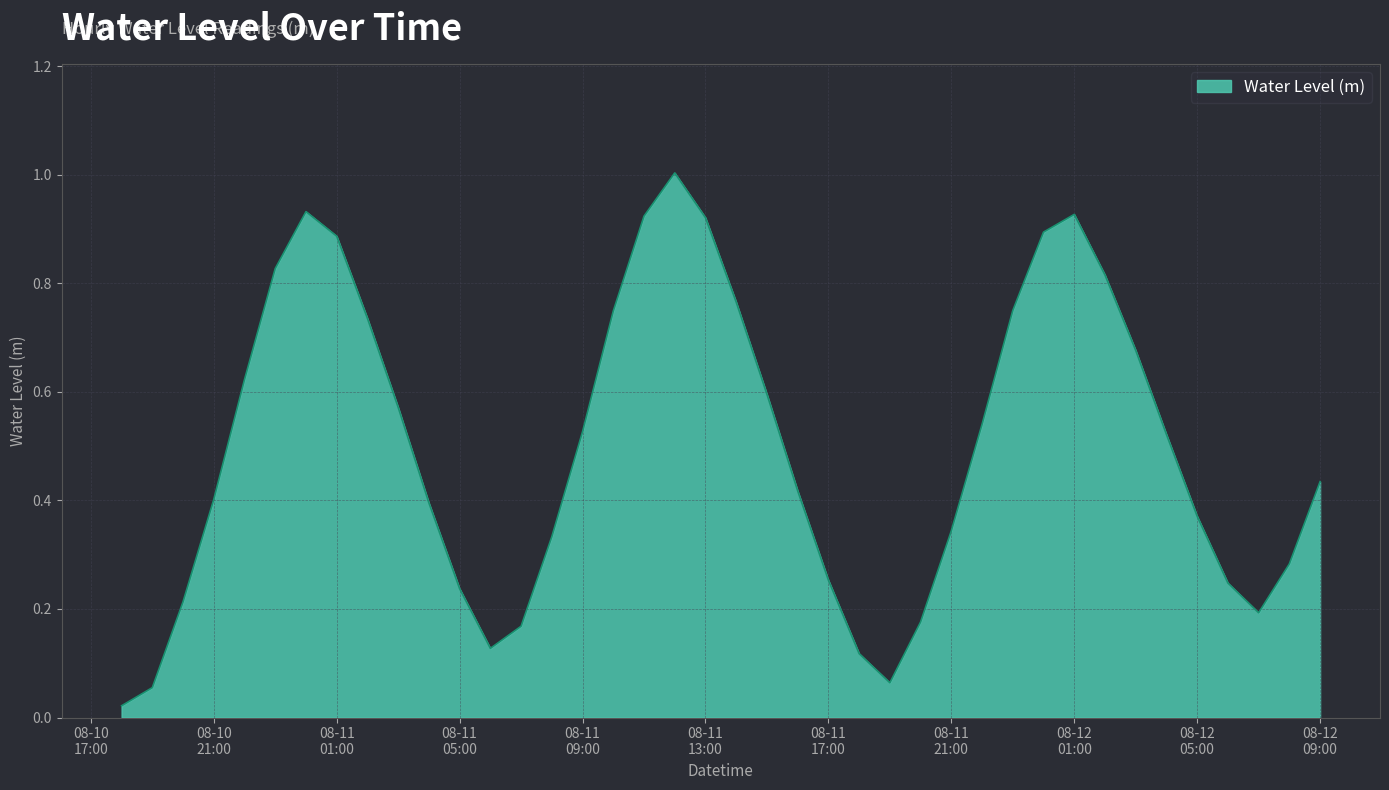

What is the maximum value shown in the chart?

1.0